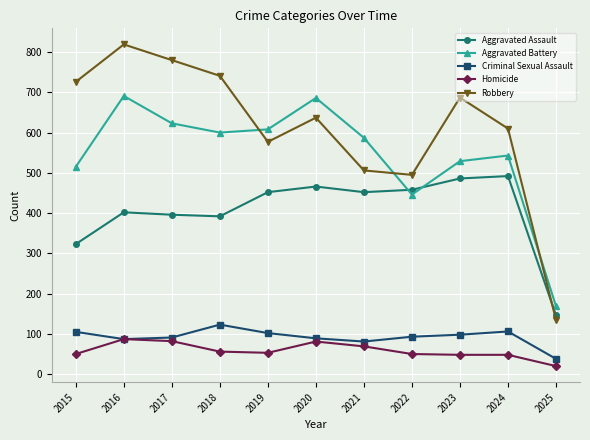

True or false: Criminal Sexual Assault has a value of 87 at 2016.

True